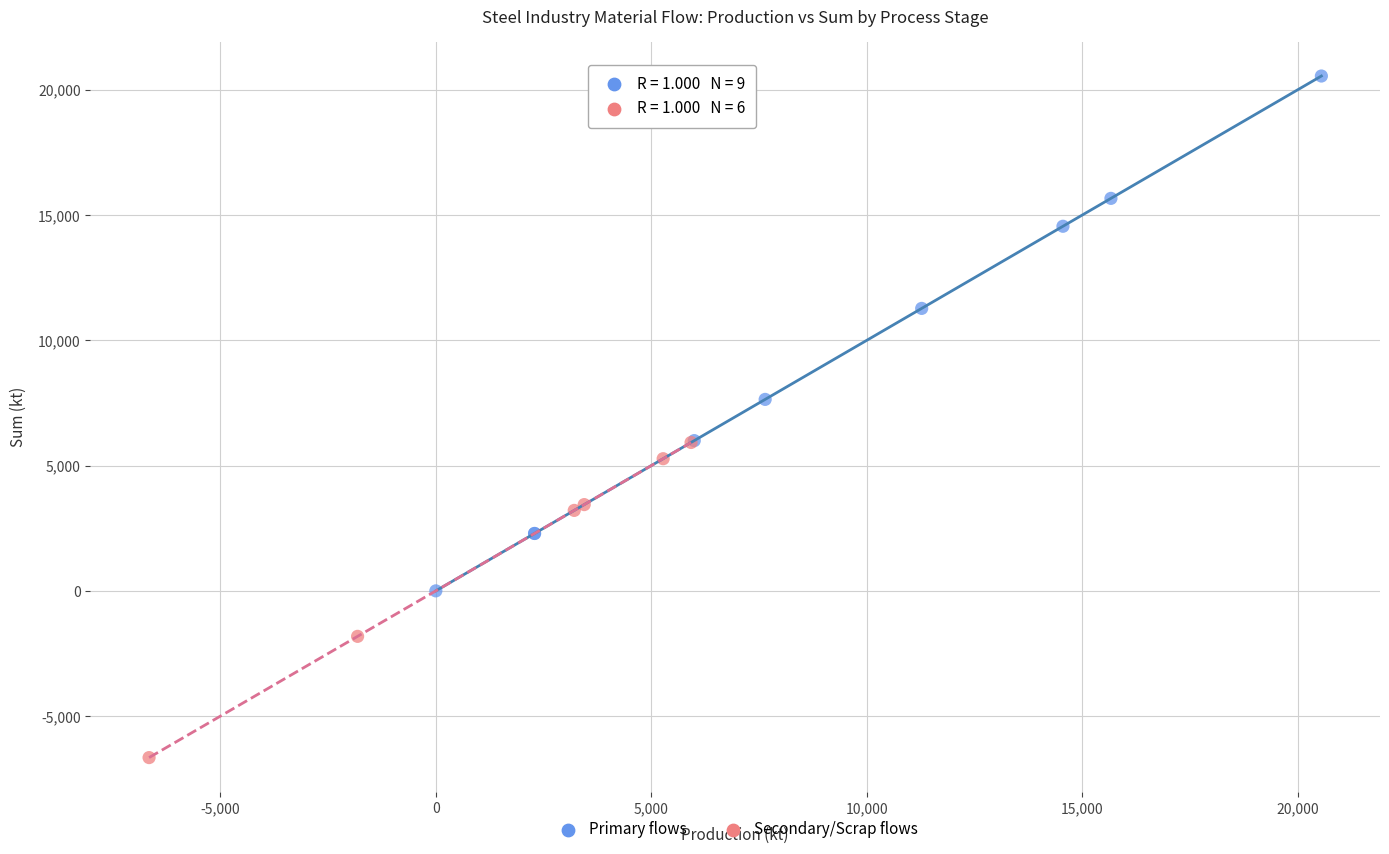

Which series contains the lowest Y value?

Secondary/Scrap flows